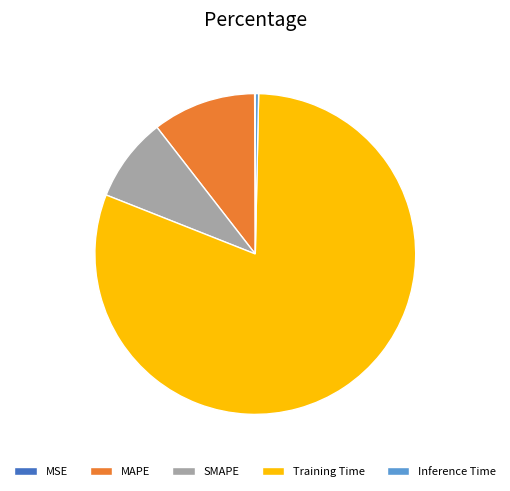

Between MAPE and Inference Time, which is larger?

MAPE